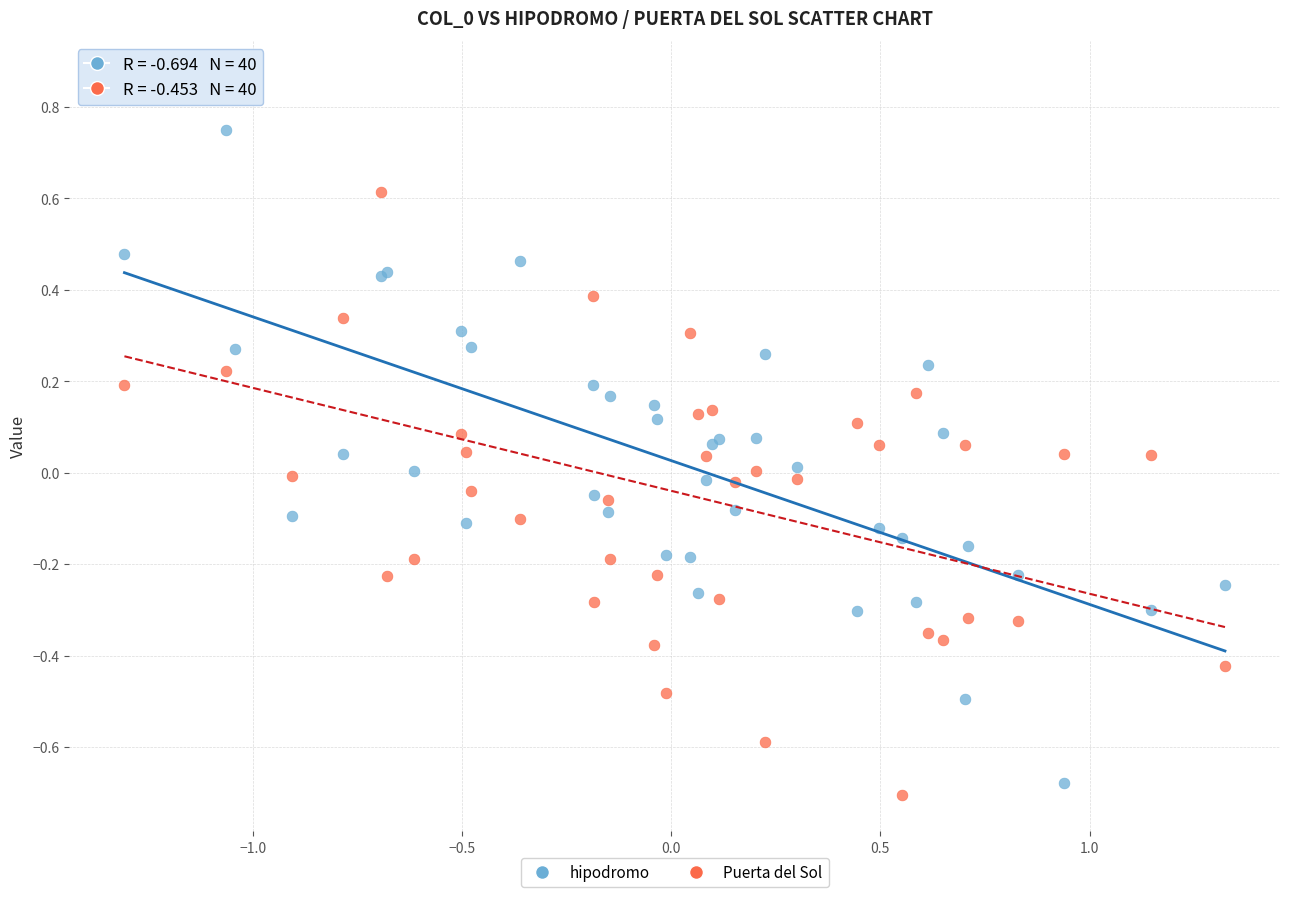

What is the X range (max minus min) for the scatter plot?

2.6